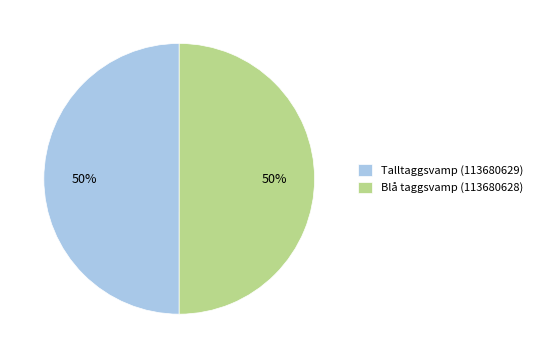

Do Blå taggsvamp (113680628) and Talltaggsvamp (113680629) together represent more than half of the pie?

Yes